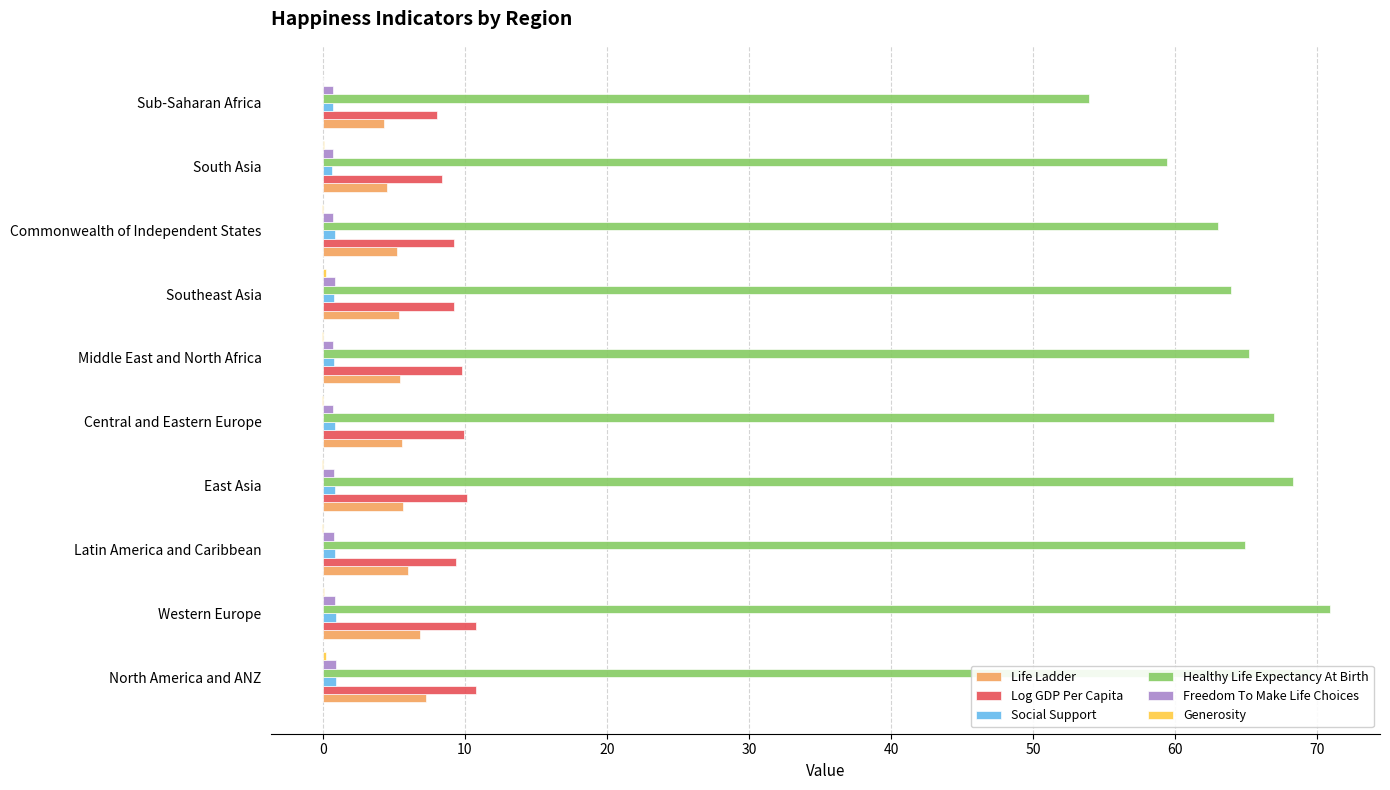

The Healthy Life Expectancy At Birth series shows 63.9 at Southeast Asia. True or false?

True